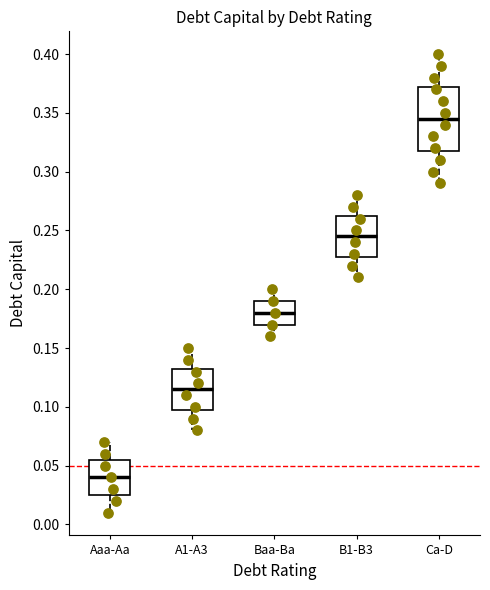

Reading left to right, read every box against the y-axis: the position of its median line, the range the box covers, and the ends of its whiskers. The values are not printed on the chart, so give them approximately, as read against the axis.

Aaa-Aa: median 0.040, box 0.025 to 0.055, whiskers 0.010 to 0.070
A1-A3: median 0.115, box 0.100 to 0.135, whiskers 0.080 to 0.150
Baa-Ba: median 0.180, box 0.170 to 0.190, whiskers 0.160 to 0.200
B1-B3: median 0.245, box 0.230 to 0.265, whiskers 0.210 to 0.280
Ca-D: median 0.345, box 0.320 to 0.375, whiskers 0.290 to 0.400